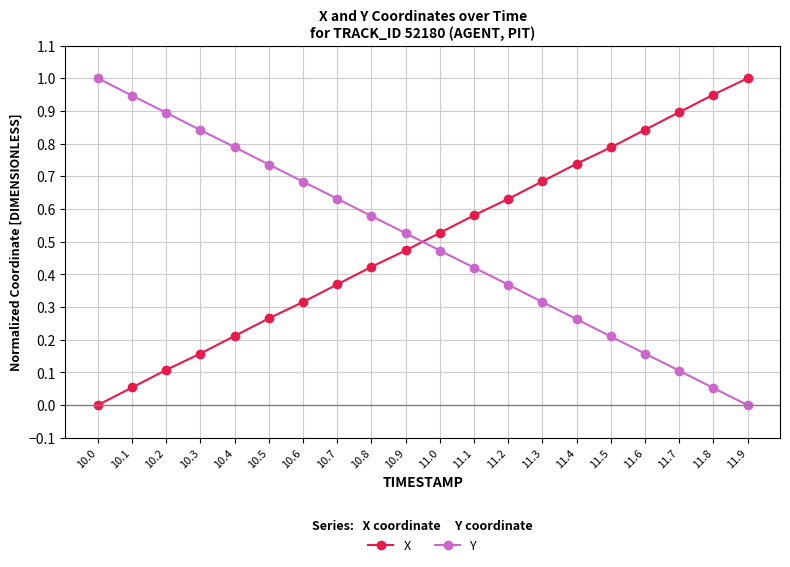

What is the highest value of the Y series?

1.0